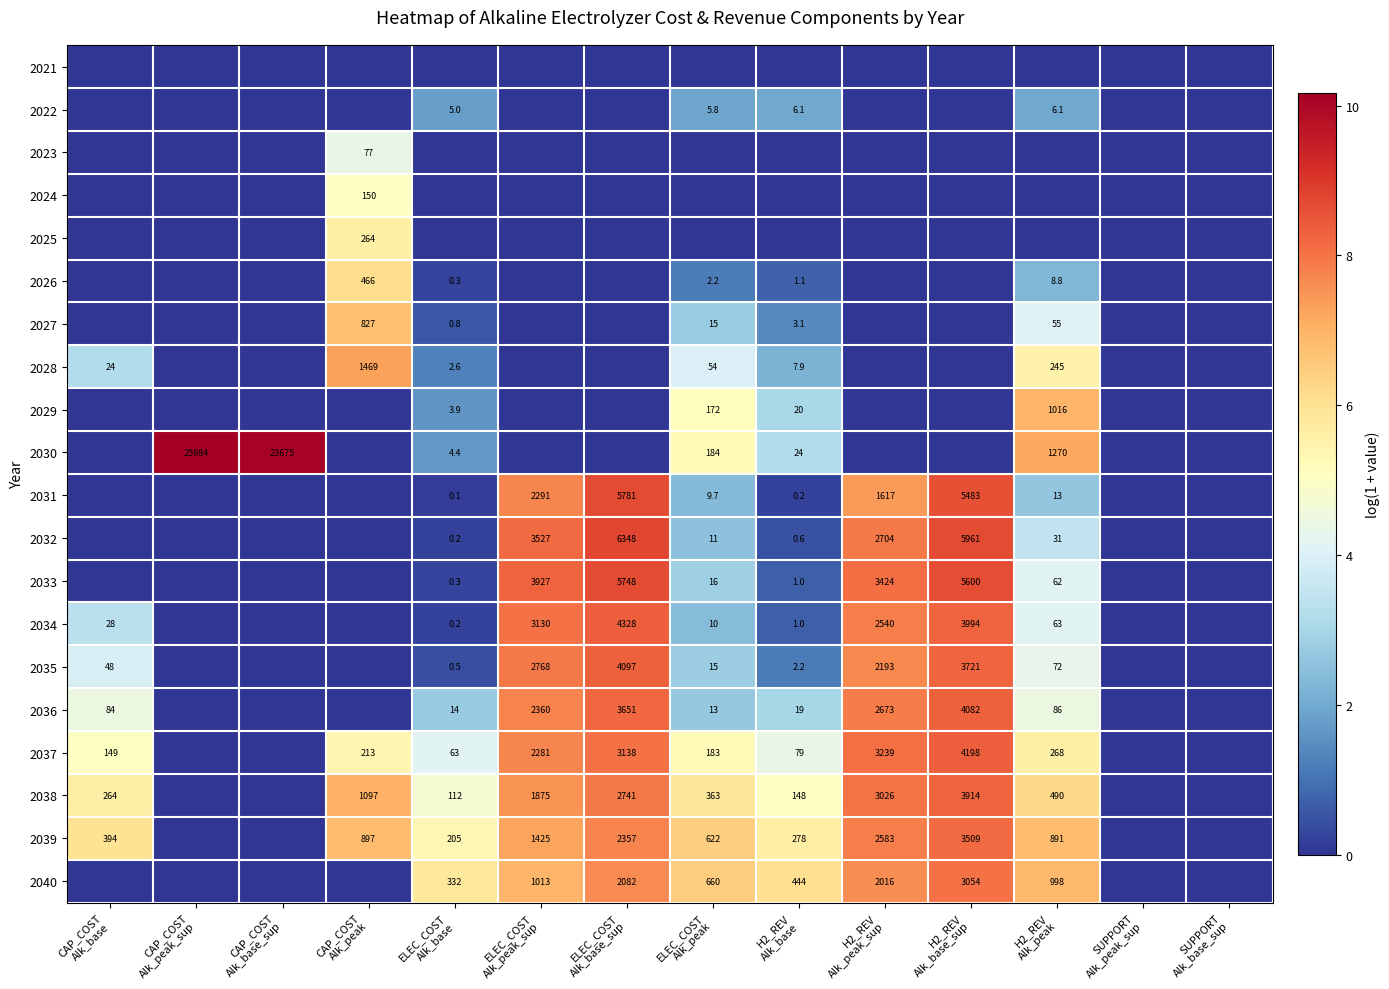

Is it true that 2022 equals -0.9 at H2_REV Alk_base_sup?

False